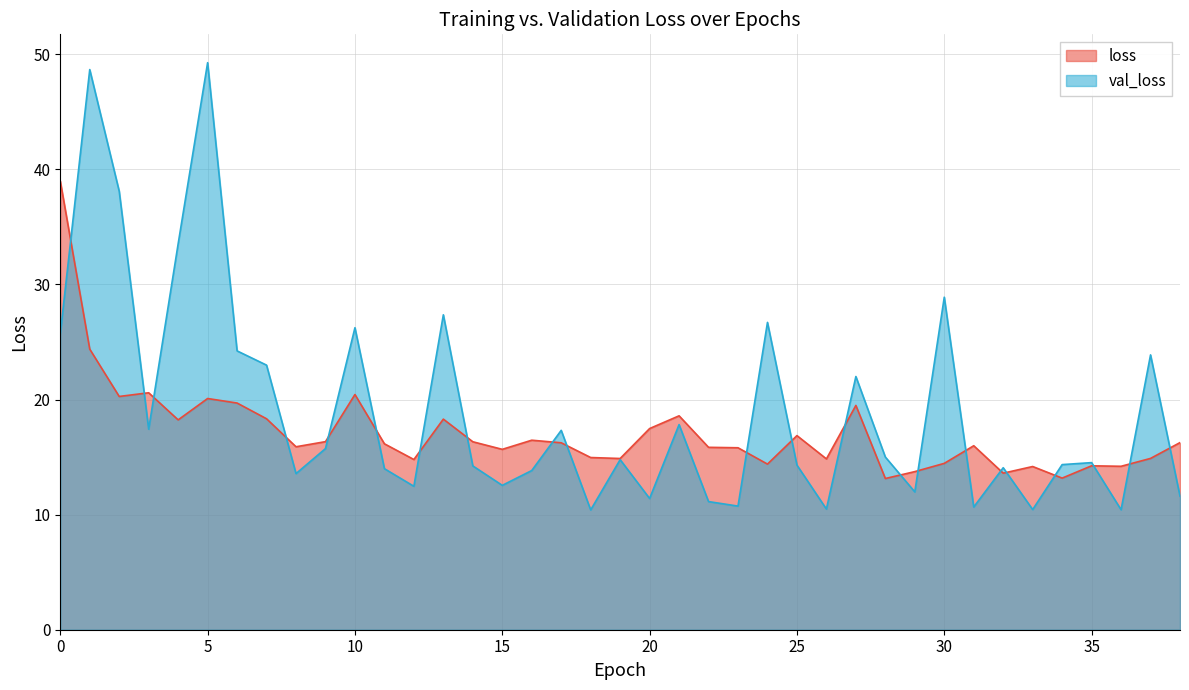

Reading right to left, what are all the values shown in this chart?

loss: 16.3	14.9	14.2	14.2	13.2	14.2	13.6	16.0	14.5	13.7	13.1	19.5	14.8	16.9	14.4	15.8	15.8	18.6	17.5	14.9	15.0	16.2	16.5	15.7	16.3	18.3	14.8	16.2	20.4	16.3	15.9	18.3	19.7	20.1	18.2	20.6	20.3	24.4	39.0
val_loss: 11.6	23.9	10.4	14.5	14.3	10.4	14.1	10.7	28.9	12.0	15.0	22.0	10.5	14.3	26.7	10.7	11.1	17.8	11.4	14.8	10.4	17.3	13.8	12.5	14.2	27.4	12.5	14.0	26.2	15.7	13.6	23.0	24.2	49.3	33.5	17.4	38.1	48.7	25.7